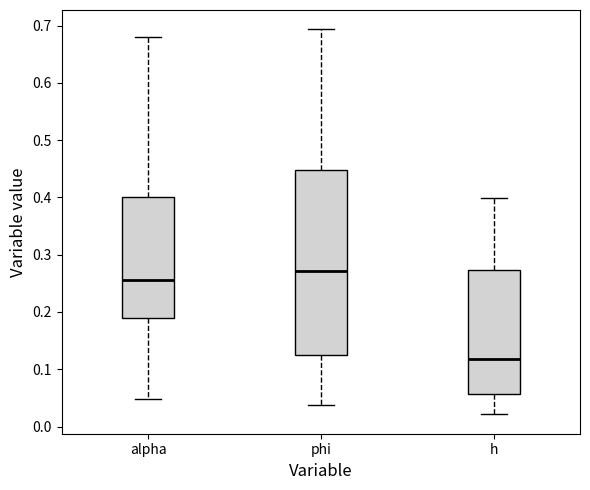

Where does the median line of the box for h sit on the y-axis? The values are not printed on the chart, so give them approximately, as read against the axis.

0.12